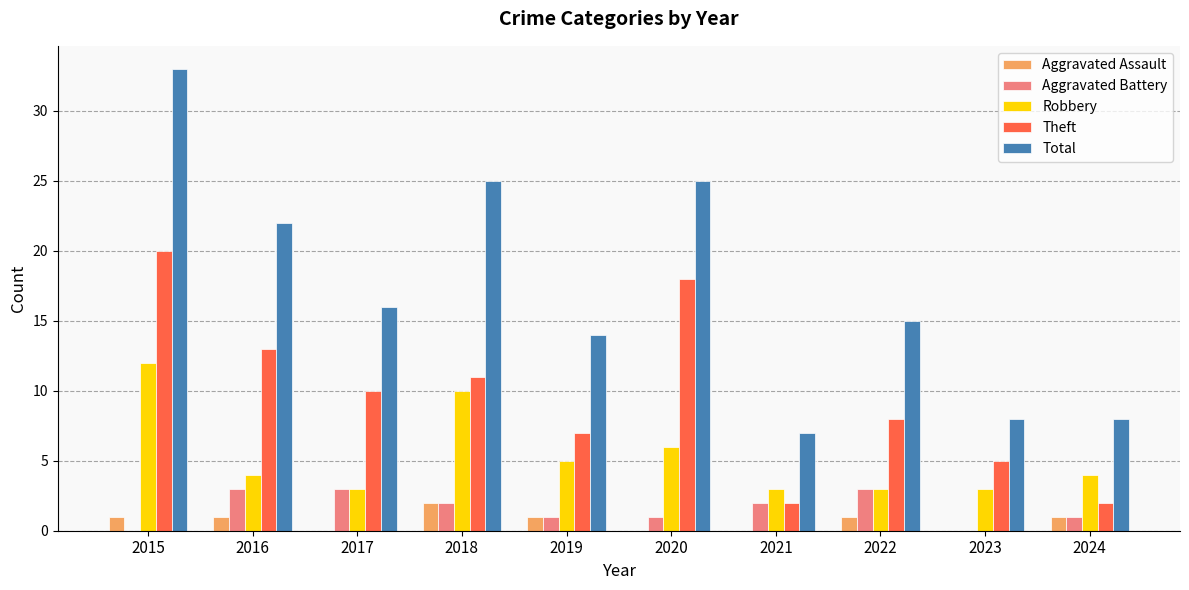

How many distinct data groups are displayed?

5